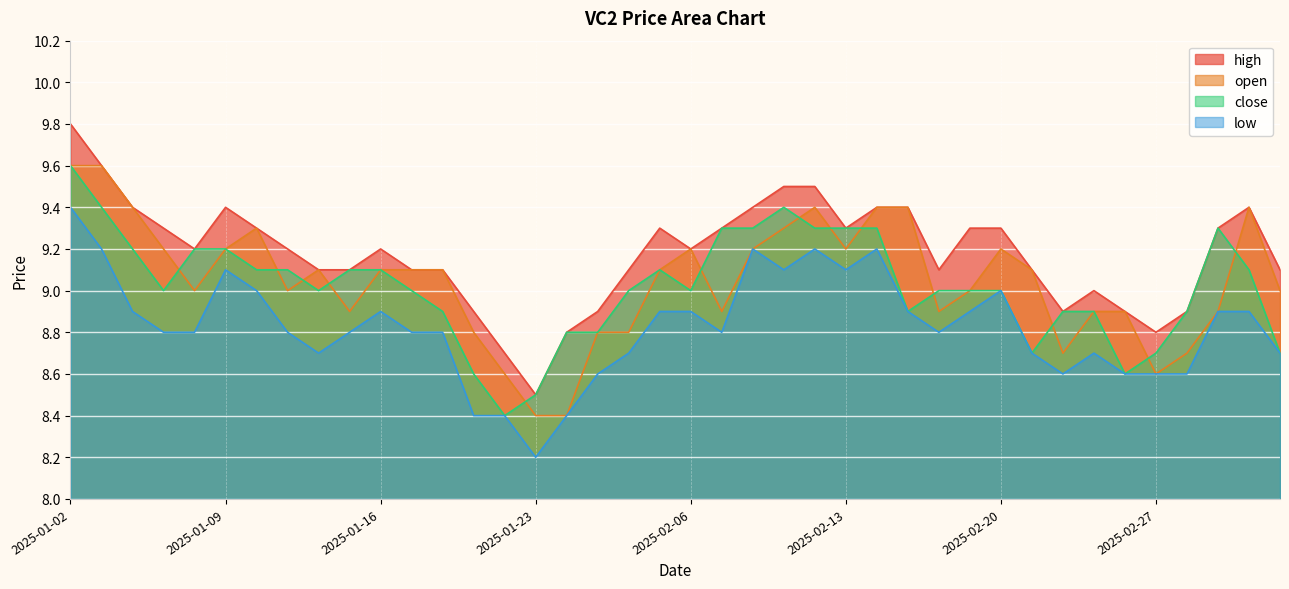

Reading left to right, transcribe all the data shown in this chart.

high: 2025-01-02=9.8	2025-01-03=9.6	2025-01-06=9.4	2025-01-07=9.3	2025-01-08=9.2	2025-01-09=9.4	2025-01-10=9.3	2025-01-13=9.2	2025-01-14=9.1	2025-01-15=9.1	2025-01-16=9.2	2025-01-17=9.1	2025-01-20=9.1	2025-01-21=8.9	2025-01-22=8.7	2025-01-23=8.5	2025-01-24=8.8	2025-02-03=8.9	2025-02-04=9.1	2025-02-05=9.3	2025-02-06=9.2	2025-02-07=9.3	2025-02-10=9.4	2025-02-11=9.5	2025-02-12=9.5	2025-02-13=9.3	2025-02-14=9.4	2025-02-17=9.4	2025-02-18=9.1	2025-02-19=9.3	2025-02-20=9.3	2025-02-21=9.1	2025-02-24=8.9	2025-02-25=9.0	2025-02-26=8.9	2025-02-27=8.8	2025-02-28=8.9	2025-03-03=9.3	2025-03-04=9.4	2025-03-05=9.1
open: 2025-01-02=9.6	2025-01-03=9.6	2025-01-06=9.4	2025-01-07=9.2	2025-01-08=9.0	2025-01-09=9.2	2025-01-10=9.3	2025-01-13=9.0	2025-01-14=9.1	2025-01-15=8.9	2025-01-16=9.1	2025-01-17=9.1	2025-01-20=9.1	2025-01-21=8.8	2025-01-22=8.6	2025-01-23=8.4	2025-01-24=8.4	2025-02-03=8.8	2025-02-04=8.8	2025-02-05=9.1	2025-02-06=9.2	2025-02-07=8.9	2025-02-10=9.2	2025-02-11=9.3	2025-02-12=9.4	2025-02-13=9.2	2025-02-14=9.4	2025-02-17=9.4	2025-02-18=8.9	2025-02-19=9.0	2025-02-20=9.2	2025-02-21=9.1	2025-02-24=8.7	2025-02-25=8.9	2025-02-26=8.9	2025-02-27=8.6	2025-02-28=8.7	2025-03-03=8.9	2025-03-04=9.4	2025-03-05=9.0
close: 2025-01-02=9.6	2025-01-03=9.4	2025-01-06=9.2	2025-01-07=9.0	2025-01-08=9.2	2025-01-09=9.2	2025-01-10=9.1	2025-01-13=9.1	2025-01-14=9.0	2025-01-15=9.1	2025-01-16=9.1	2025-01-17=9.0	2025-01-20=8.9	2025-01-21=8.6	2025-01-22=8.4	2025-01-23=8.5	2025-01-24=8.8	2025-02-03=8.8	2025-02-04=9.0	2025-02-05=9.1	2025-02-06=9.0	2025-02-07=9.3	2025-02-10=9.3	2025-02-11=9.4	2025-02-12=9.3	2025-02-13=9.3	2025-02-14=9.3	2025-02-17=8.9	2025-02-18=9.0	2025-02-19=9.0	2025-02-20=9.0	2025-02-21=8.7	2025-02-24=8.9	2025-02-25=8.9	2025-02-26=8.6	2025-02-27=8.7	2025-02-28=8.9	2025-03-03=9.3	2025-03-04=9.1	2025-03-05=8.7
low: 2025-01-02=9.4	2025-01-03=9.2	2025-01-06=8.9	2025-01-07=8.8	2025-01-08=8.8	2025-01-09=9.1	2025-01-10=9.0	2025-01-13=8.8	2025-01-14=8.7	2025-01-15=8.8	2025-01-16=8.9	2025-01-17=8.8	2025-01-20=8.8	2025-01-21=8.4	2025-01-22=8.4	2025-01-23=8.2	2025-01-24=8.4	2025-02-03=8.6	2025-02-04=8.7	2025-02-05=8.9	2025-02-06=8.9	2025-02-07=8.8	2025-02-10=9.2	2025-02-11=9.1	2025-02-12=9.2	2025-02-13=9.1	2025-02-14=9.2	2025-02-17=8.9	2025-02-18=8.8	2025-02-19=8.9	2025-02-20=9.0	2025-02-21=8.7	2025-02-24=8.6	2025-02-25=8.7	2025-02-26=8.6	2025-02-27=8.6	2025-02-28=8.6	2025-03-03=8.9	2025-03-04=8.9	2025-03-05=8.7